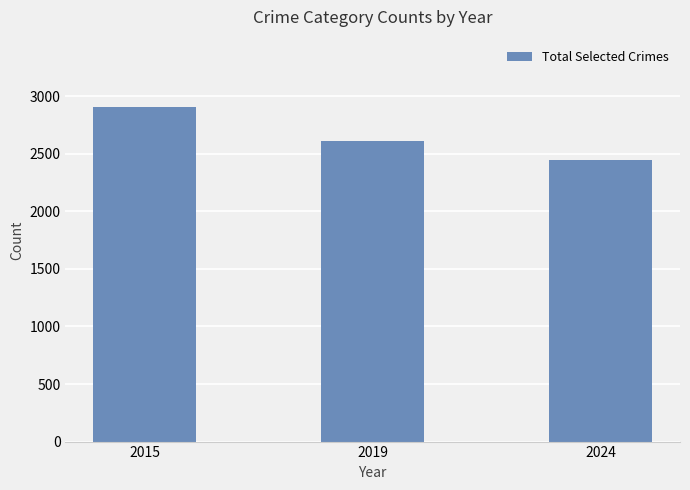

List the labels in order of value, smallest first.

2024, 2019, 2015